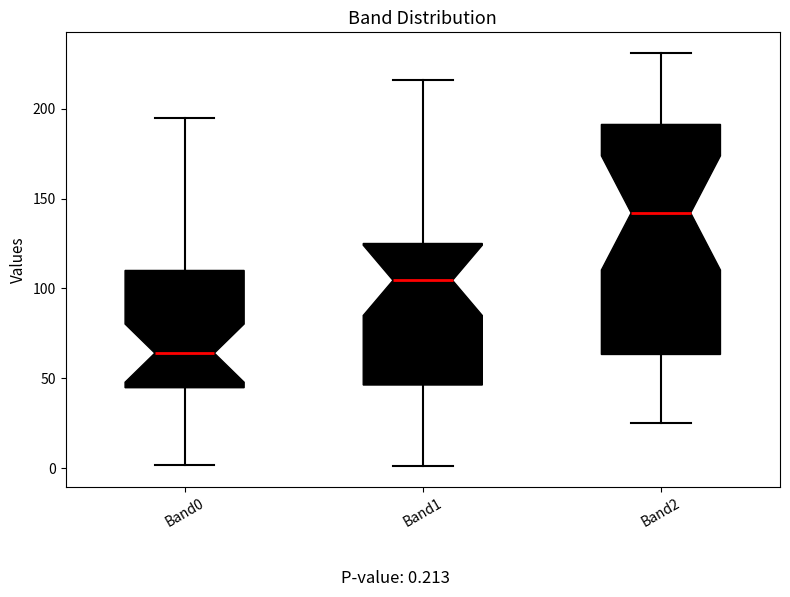

Reading left to right, read every box against the y-axis: the position of its median line, the range the box covers, and the ends of its whiskers. The values are not printed on the chart, so give them approximately, as read against the axis.

Band0: median 65, box 45 to 110, whiskers 0 to 195
Band1: median 105, box 45 to 125, whiskers 0 to 215
Band2: median 140, box 65 to 190, whiskers 25 to 230